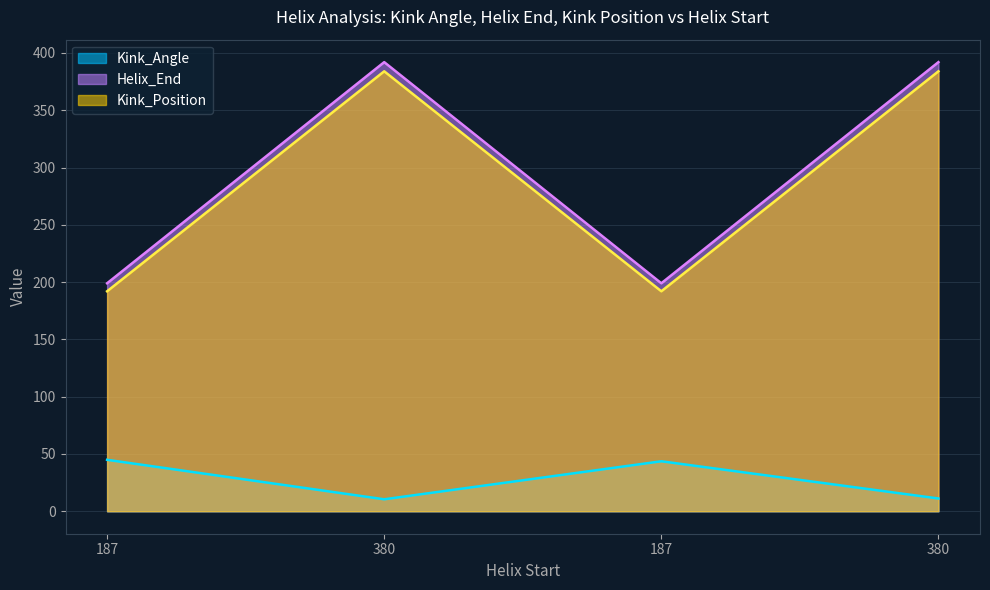

What is the sum of the Helix_End values at 380 and 187?

591.0